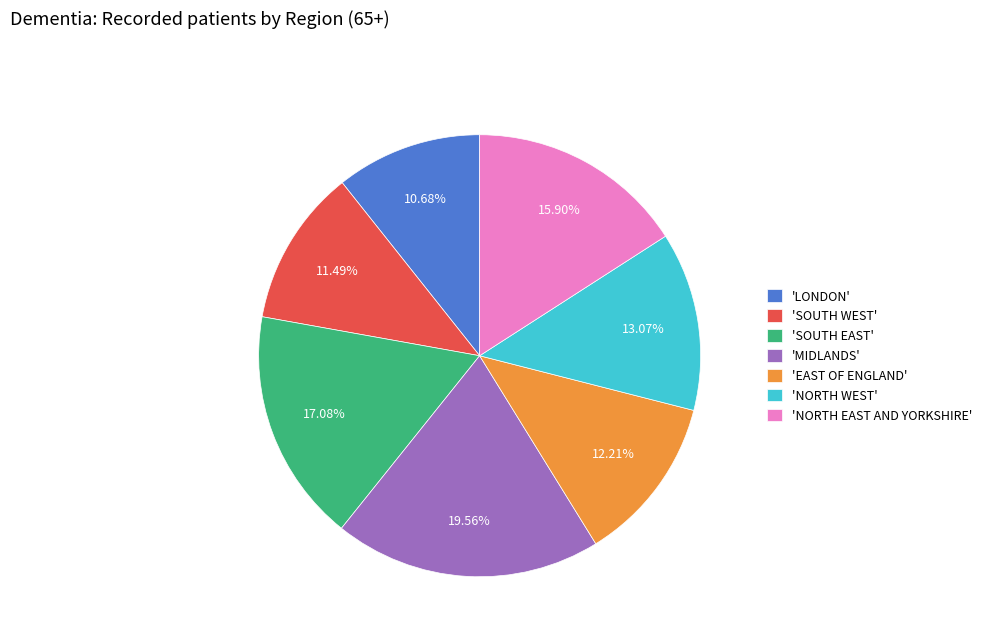

Combined, do 'NORTH EAST AND YORKSHIRE' and 'MIDLANDS' account for over 50%?

No